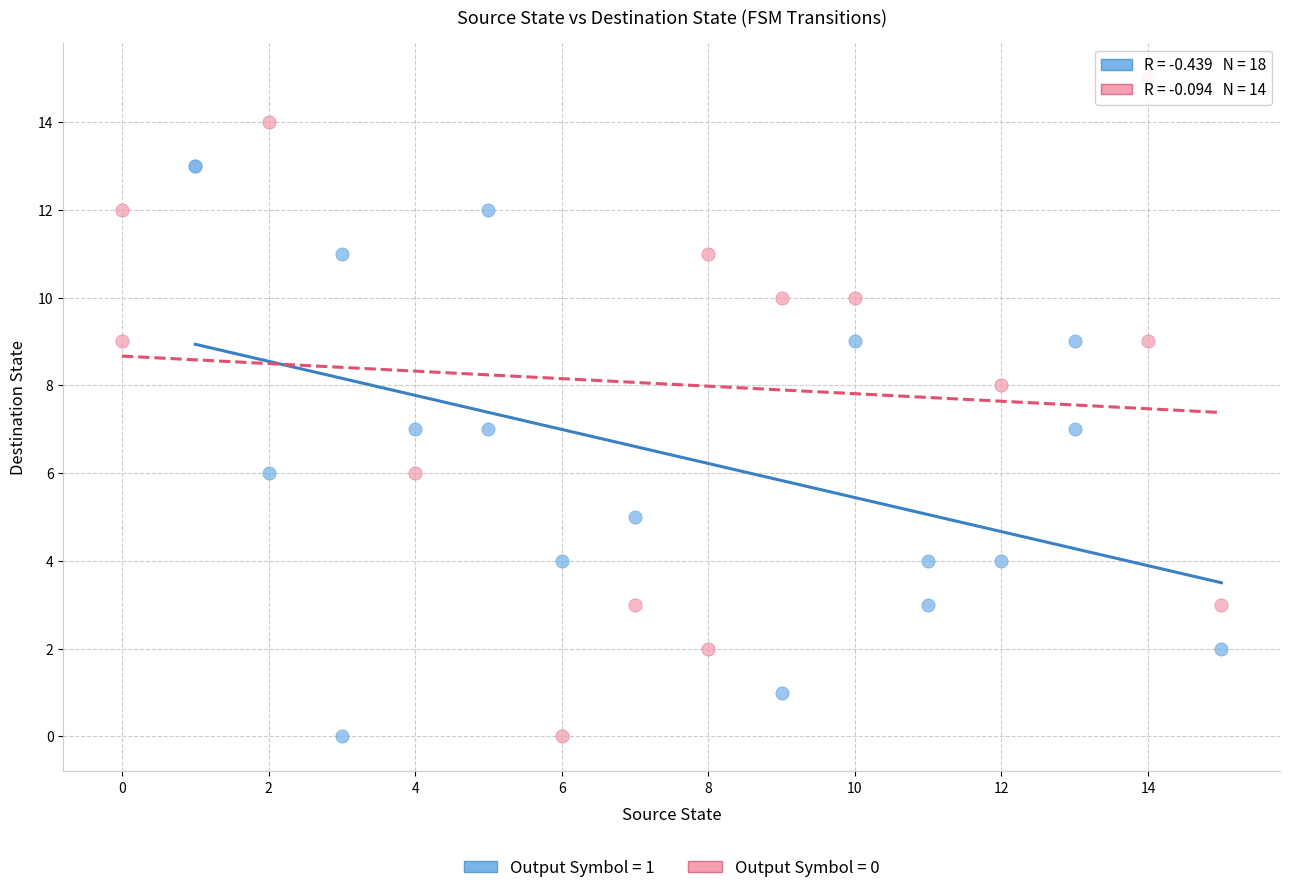

Which series contains the highest Y value?

Output Symbol = 0